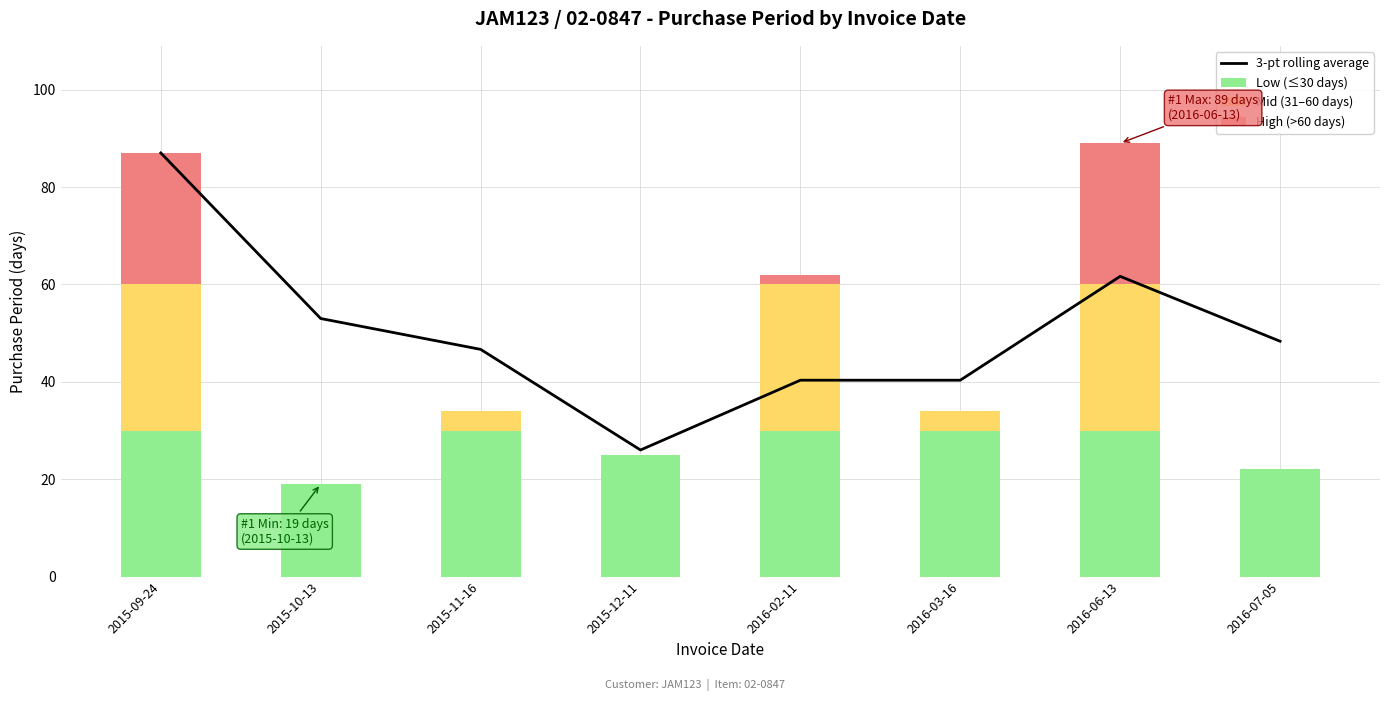

What is the difference between the maximum and minimum values in the High (>60 days) series?

29.0